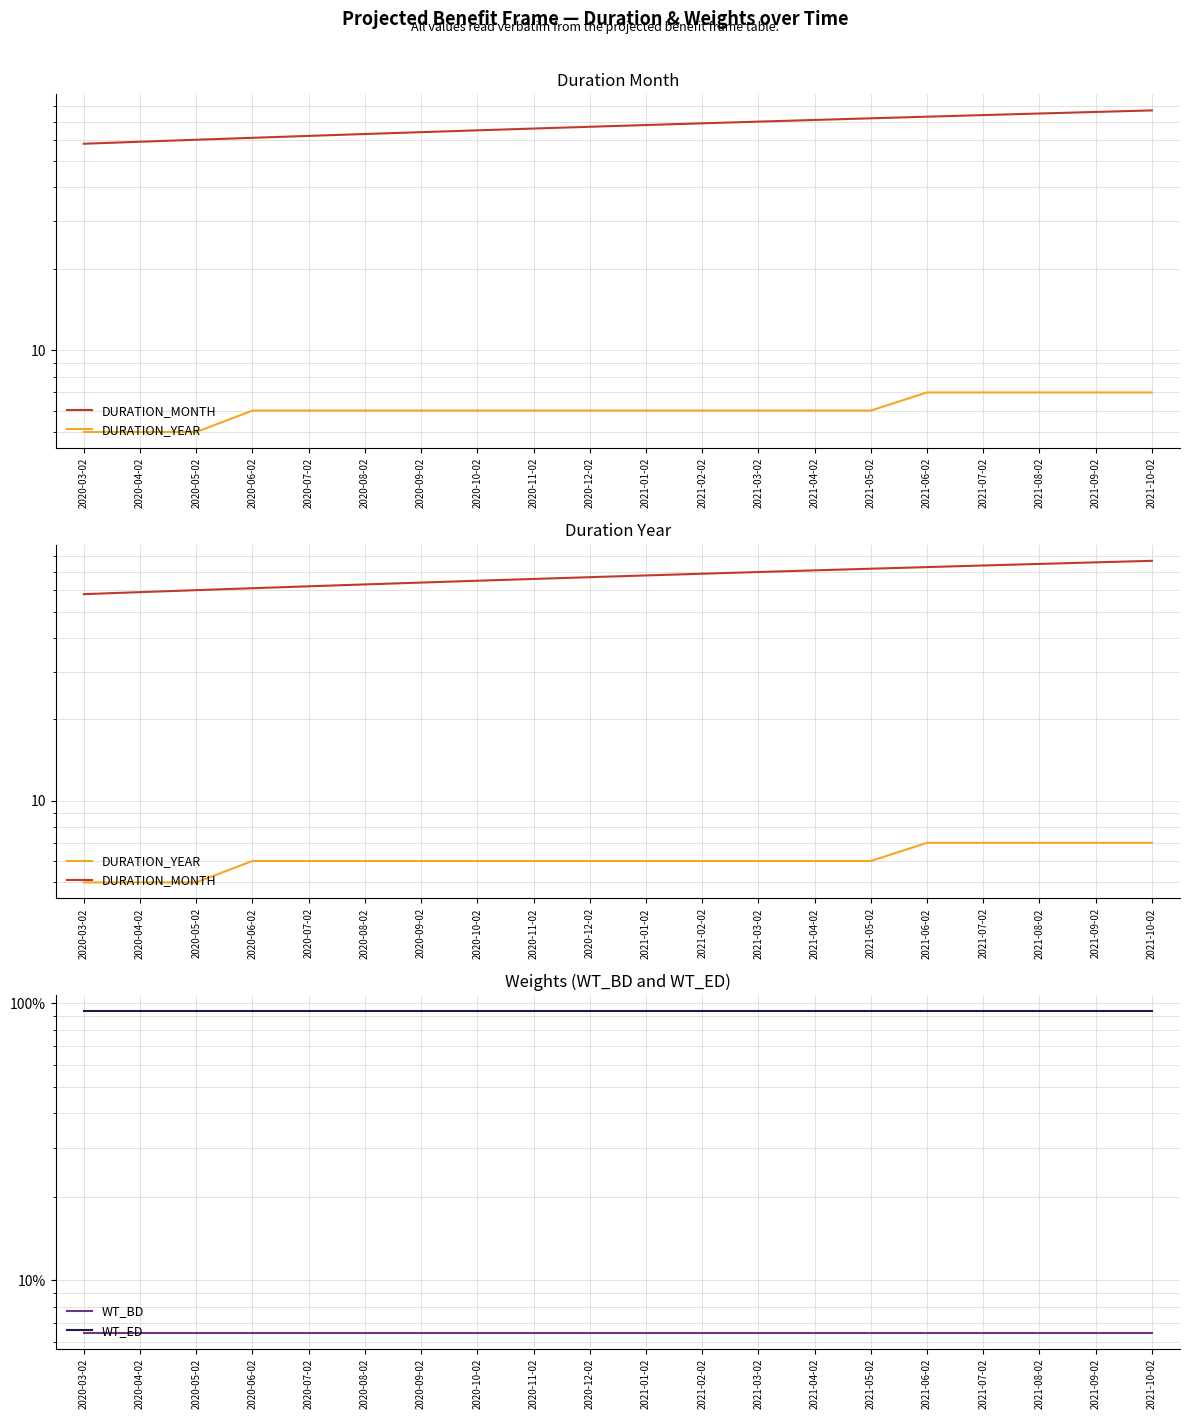

Is it true that DURATION_YEAR equals 10.4 at 2020-11-02?

False